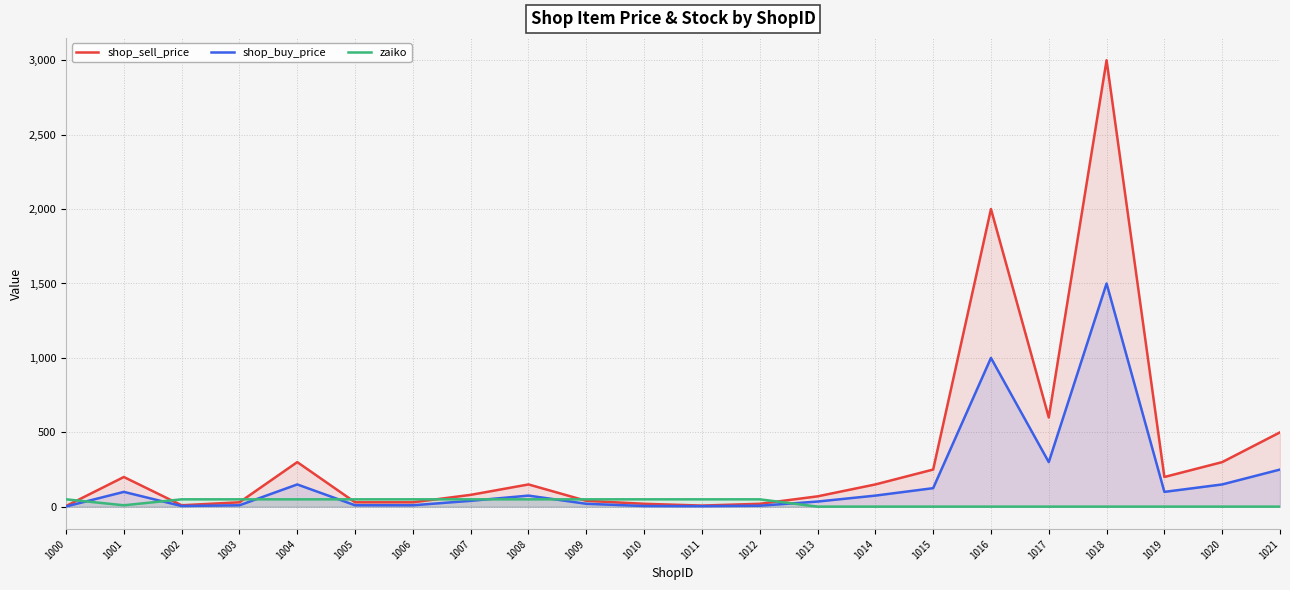

Which has a higher value, 1019 or 1020?

1020